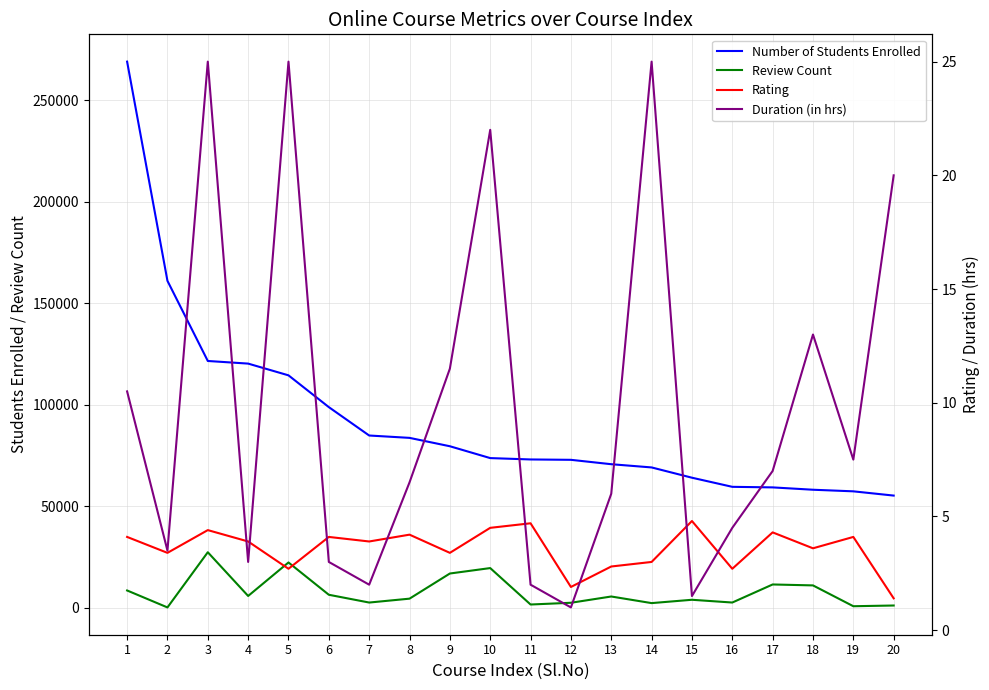

What is the difference between the Review Count values at 13 and 18?

5463.0